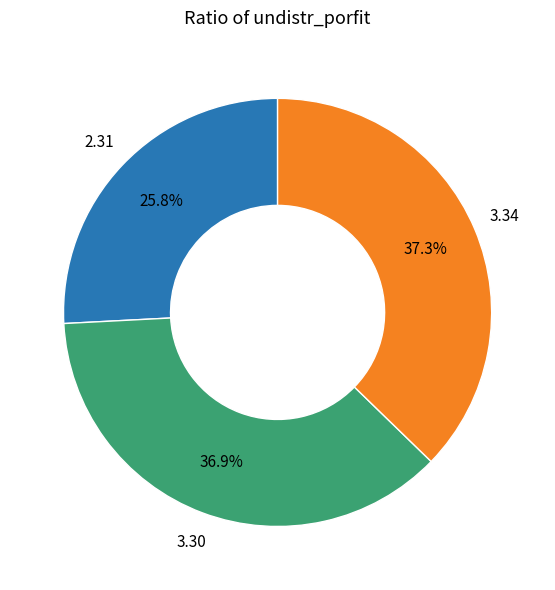

Is there any slice that represents more than half of the pie?

No